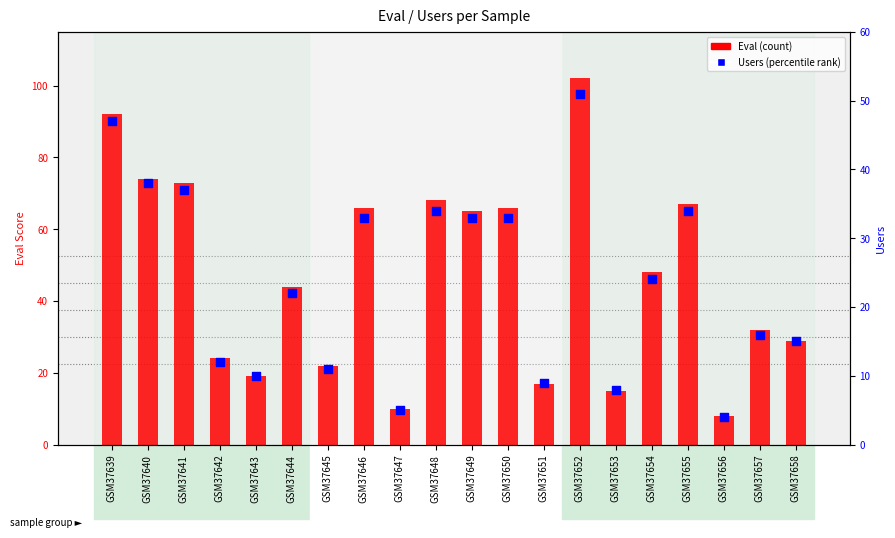

Is the value of Users (percentile rank) at GSM37652 greater than the value of Eval (count) at GSM37646?

No